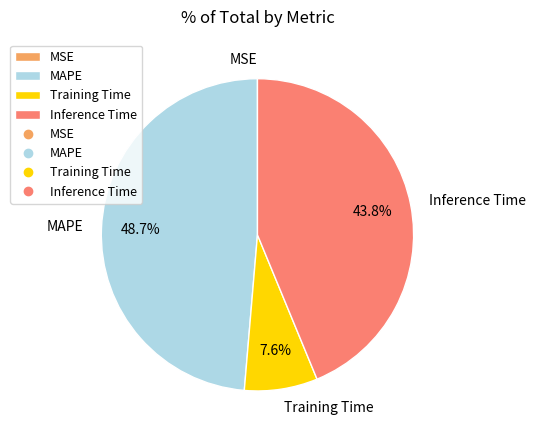

Is the sum of Training Time and Inference Time greater than half?

Yes